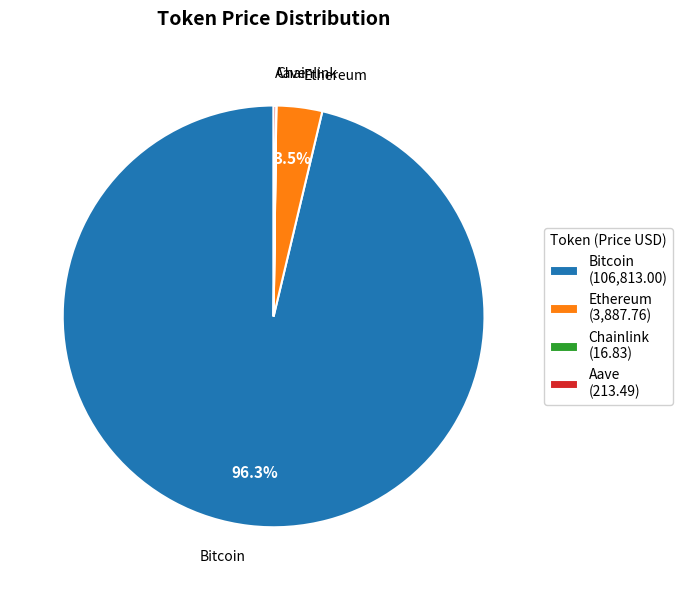

What portion of the pie excludes Ethereum?

96.5%